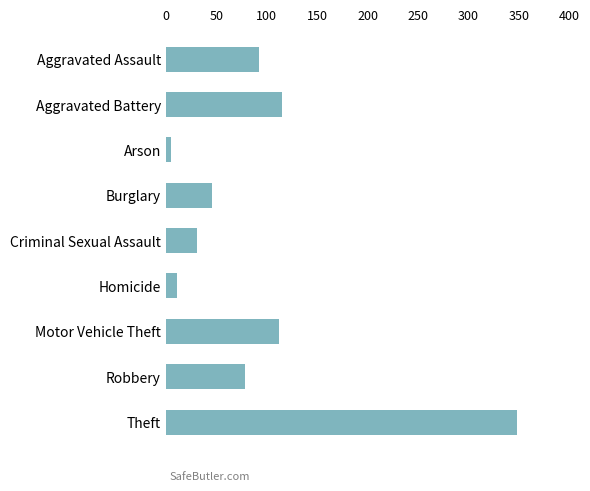

True or false: the data shows 79 at Robbery.

True